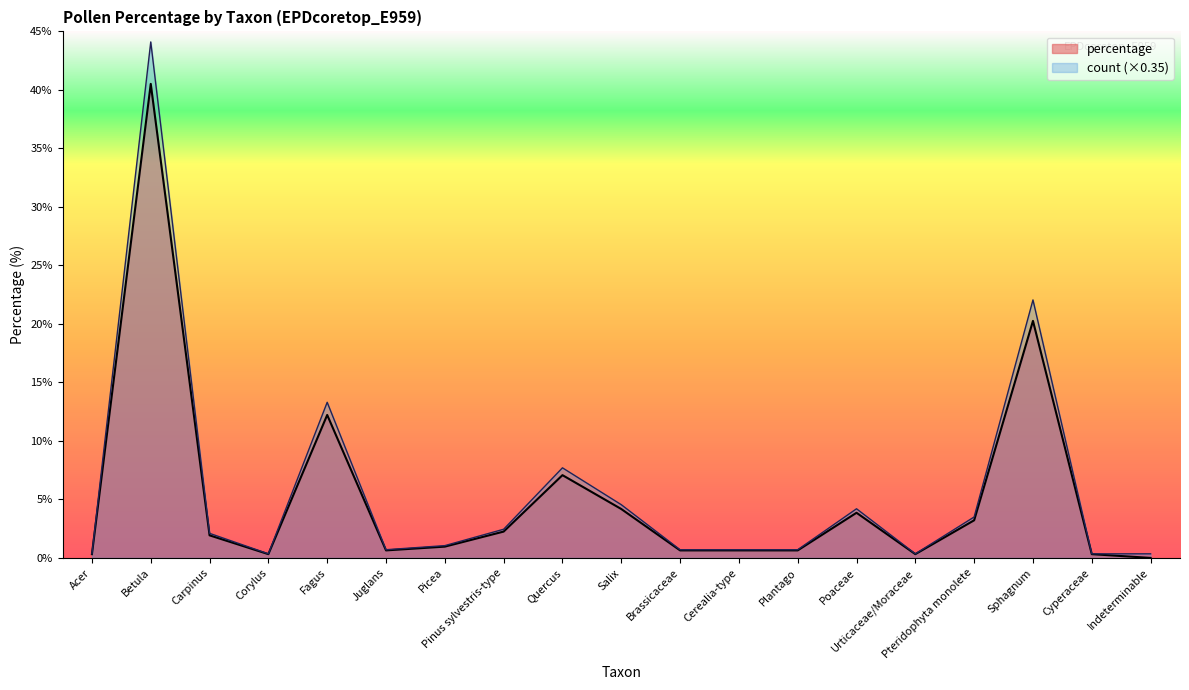

True or false: percentage and count intersect in this chart.

False